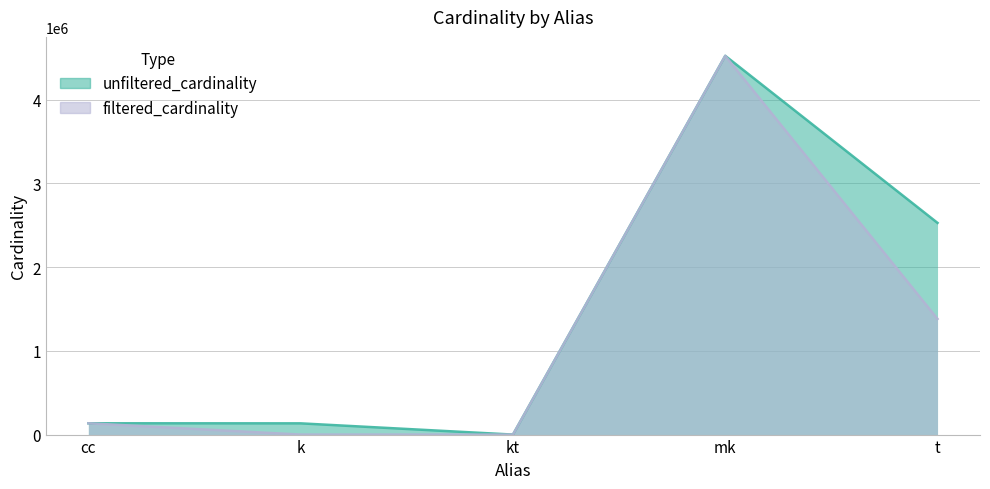

True or false: filtered_cardinality has a value of 1 at kt.

True